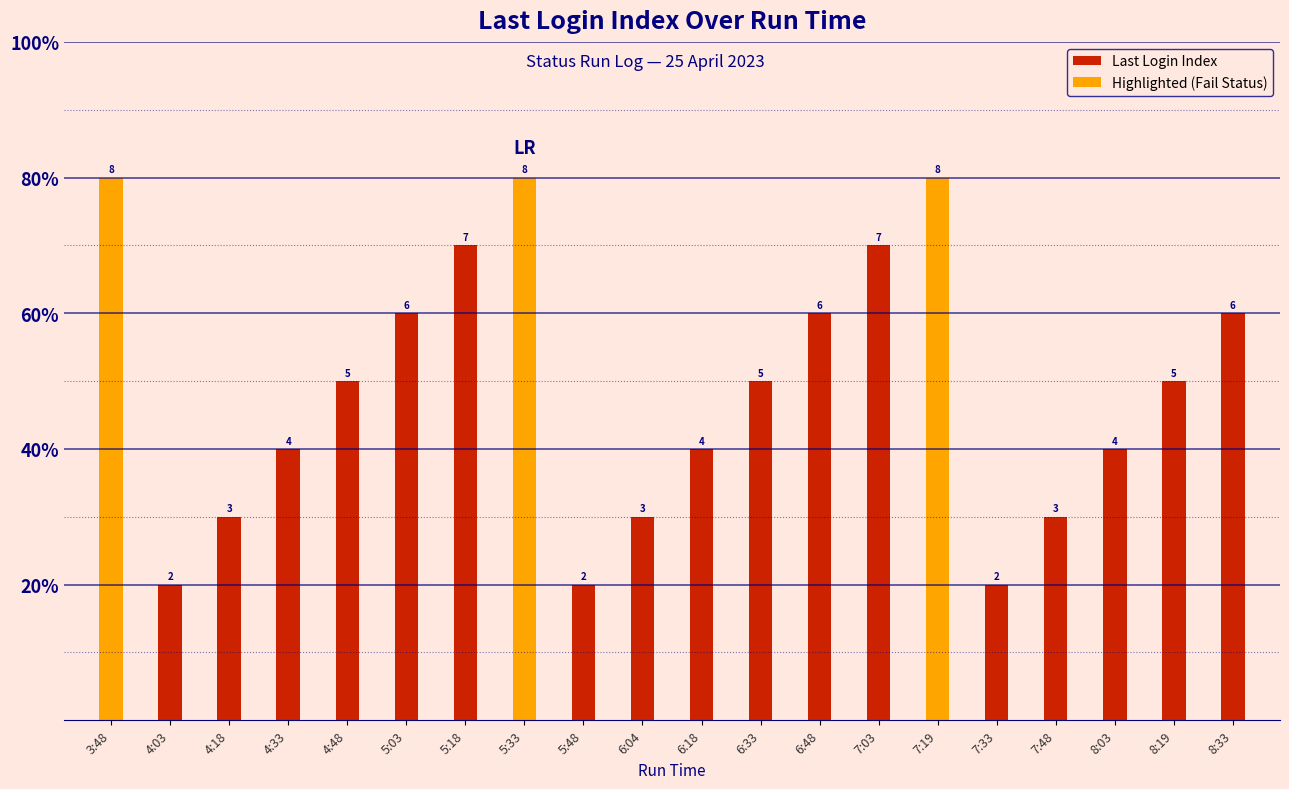

What is the sum of all values?

98